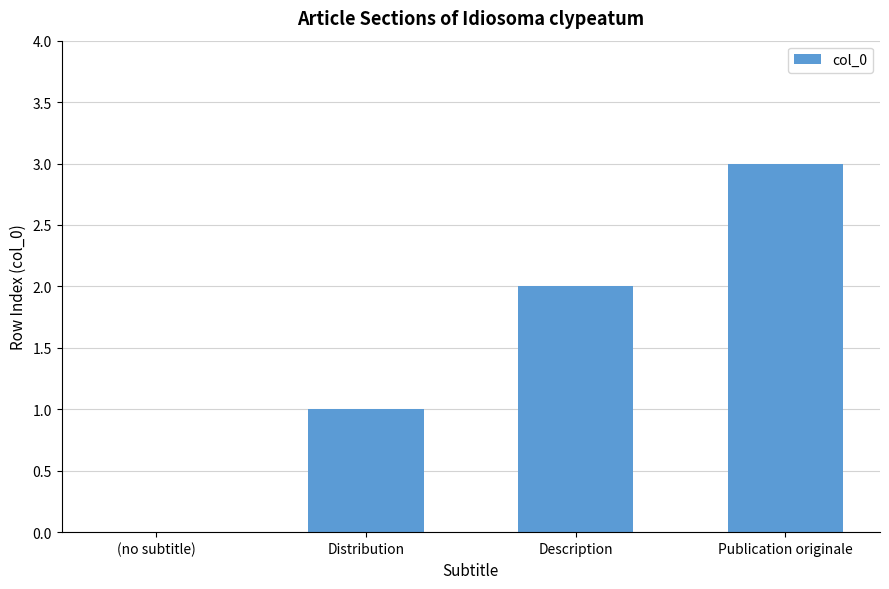

Where is the data nearest to the value 1?

Distribution